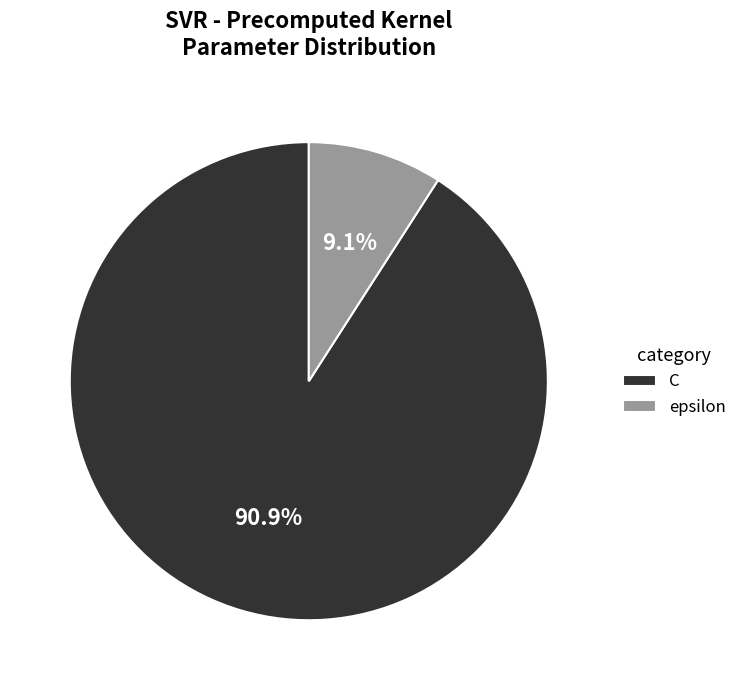

To the nearest percent, what is the difference between the C and epsilon slice percentages?

82%